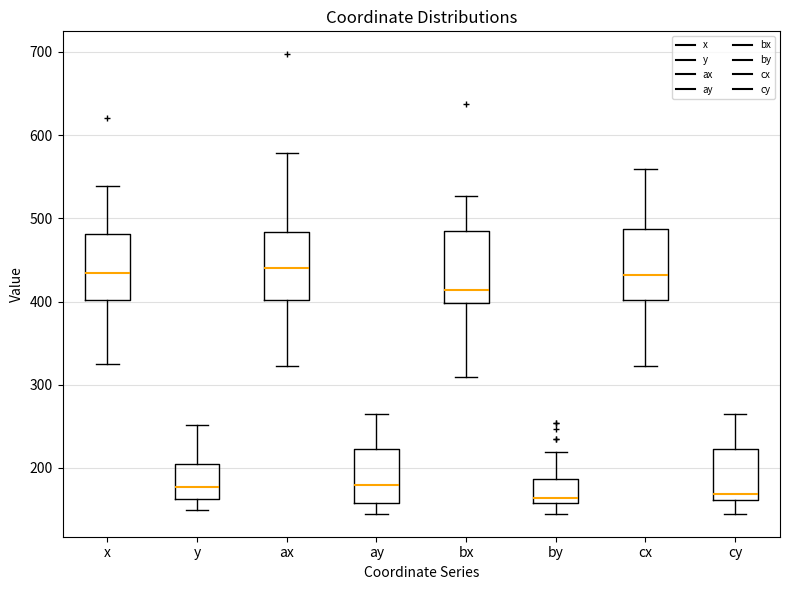

Where is the lower edge of the box for x on the y-axis? The values are not printed on the chart, so give them approximately, as read against the axis.

400